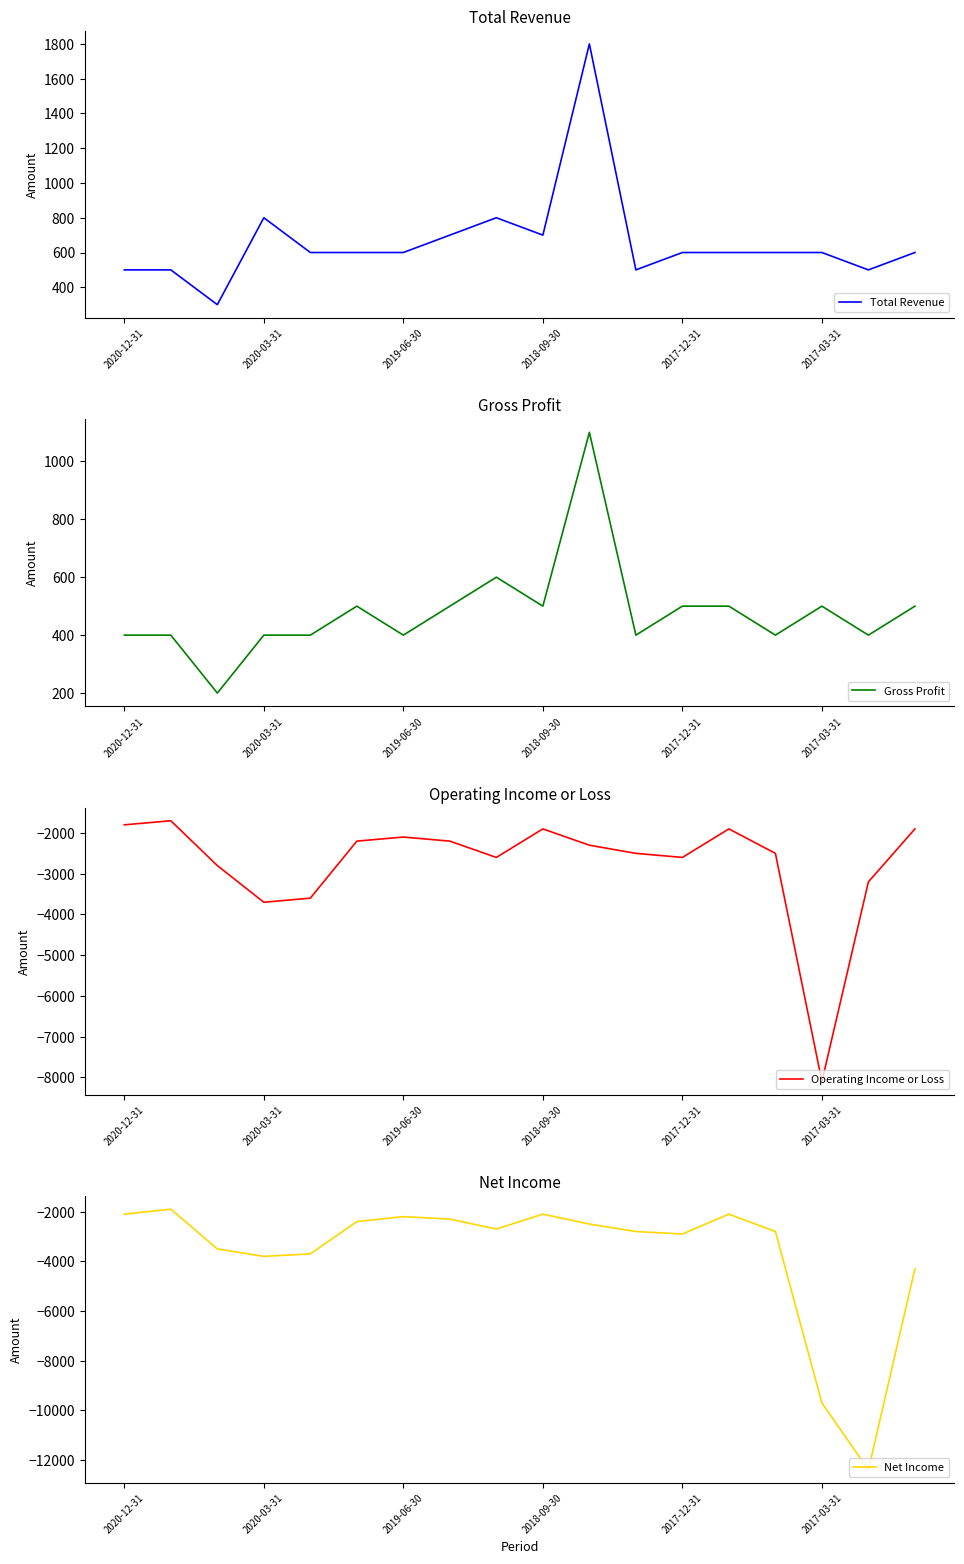

True or false: Operating Income or Loss and Total Revenue cross at least once.

False